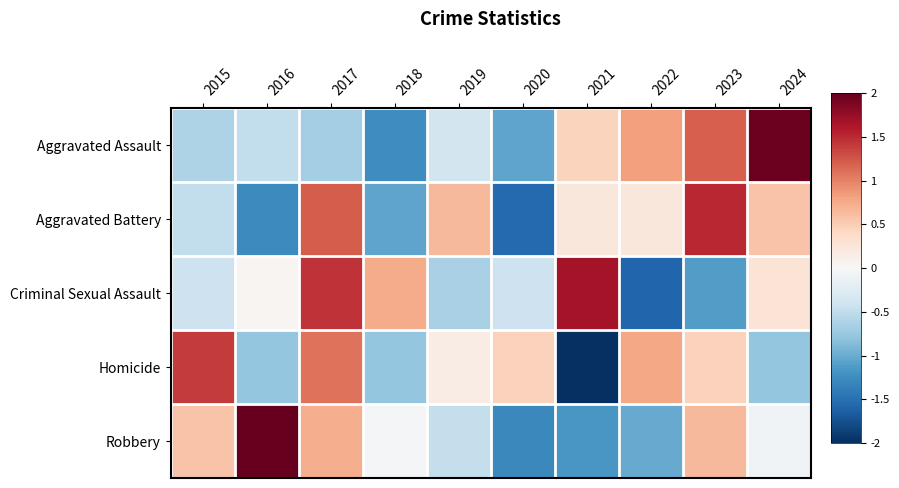

At how many categories does at least one series exceed -1?

10